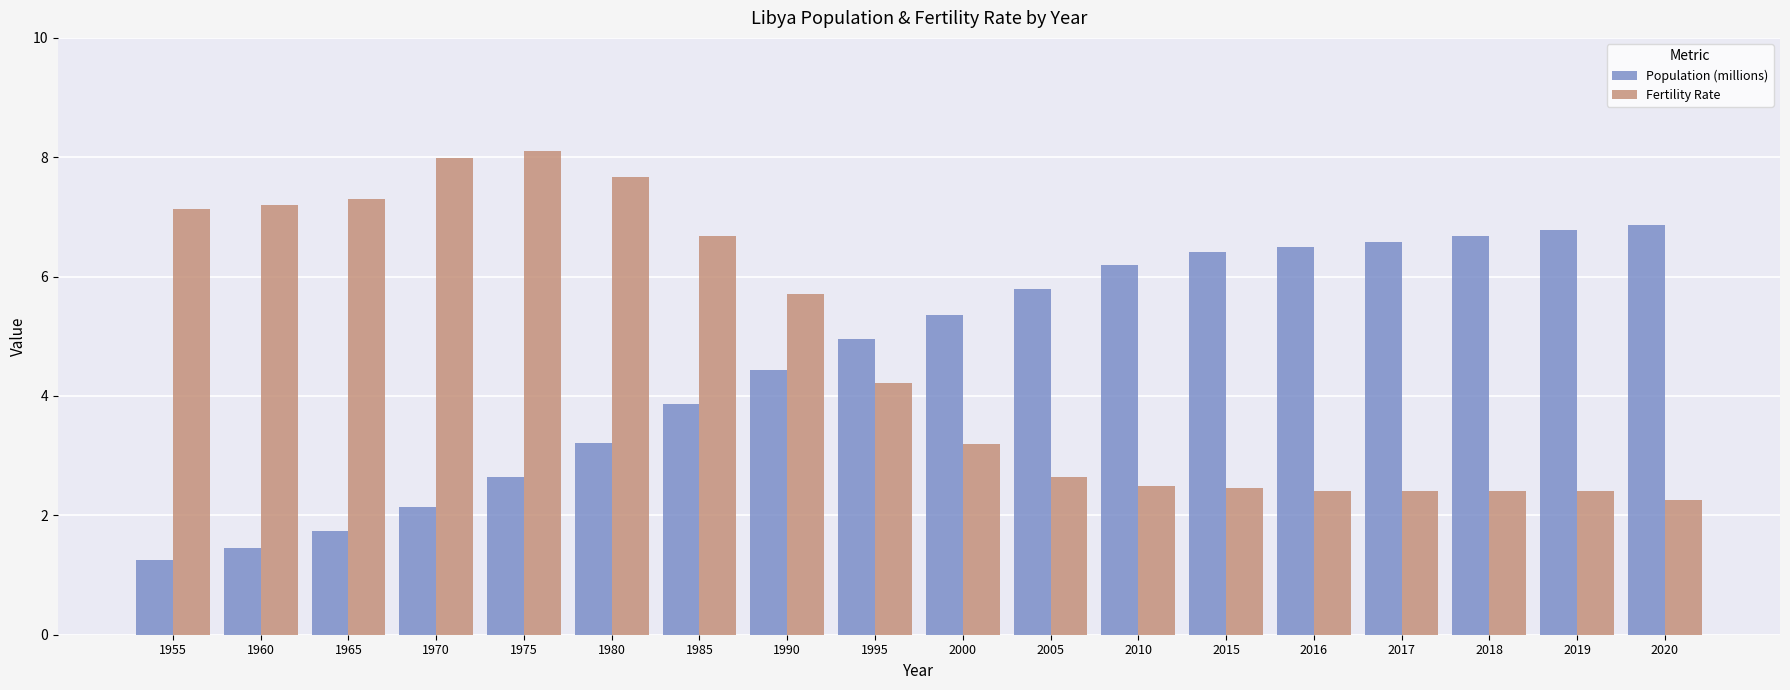

Read the Population (millions) value at 2015.

6.4